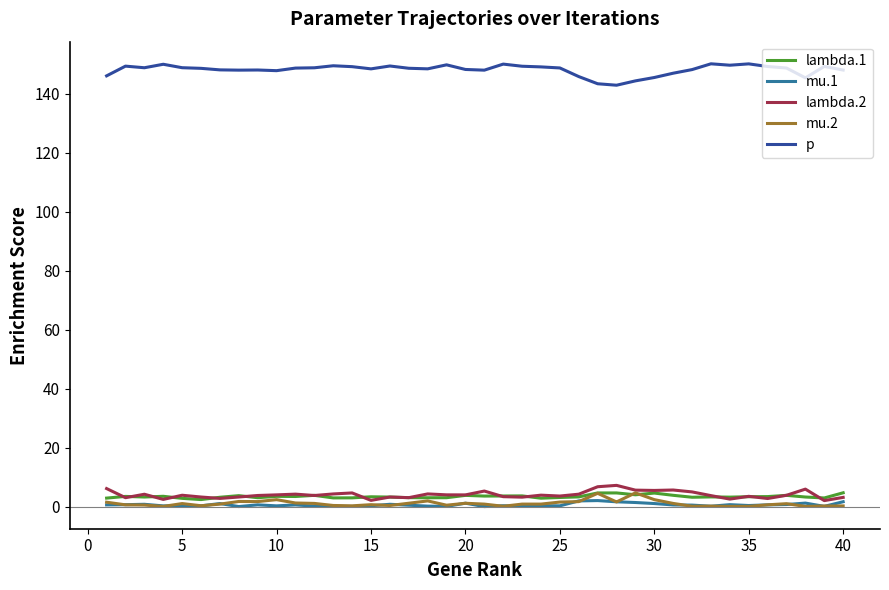

What is the minimum value for p?

143.0